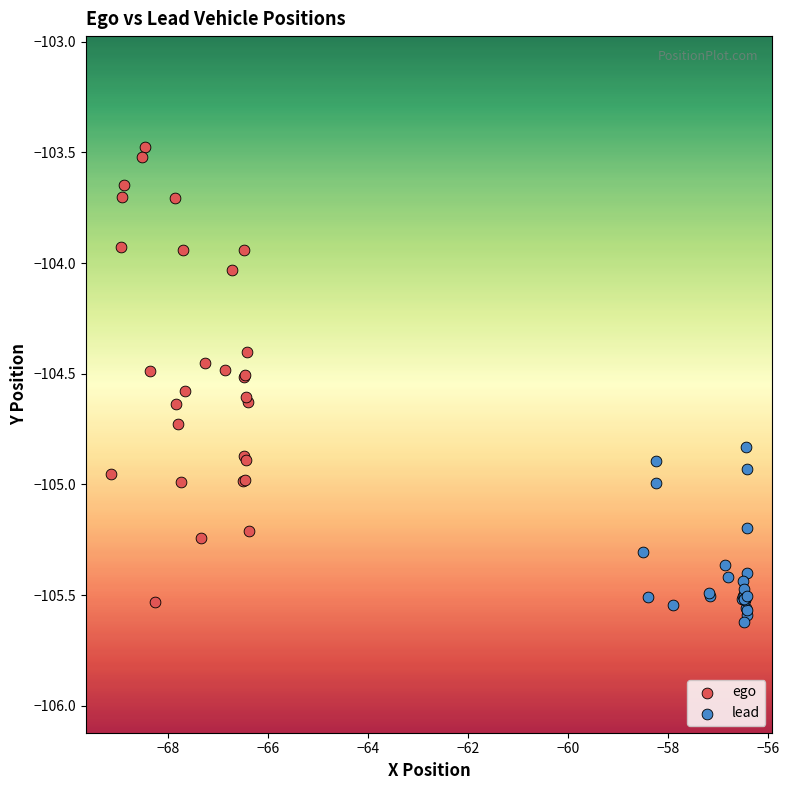

Which series contains the lowest Y value?

lead